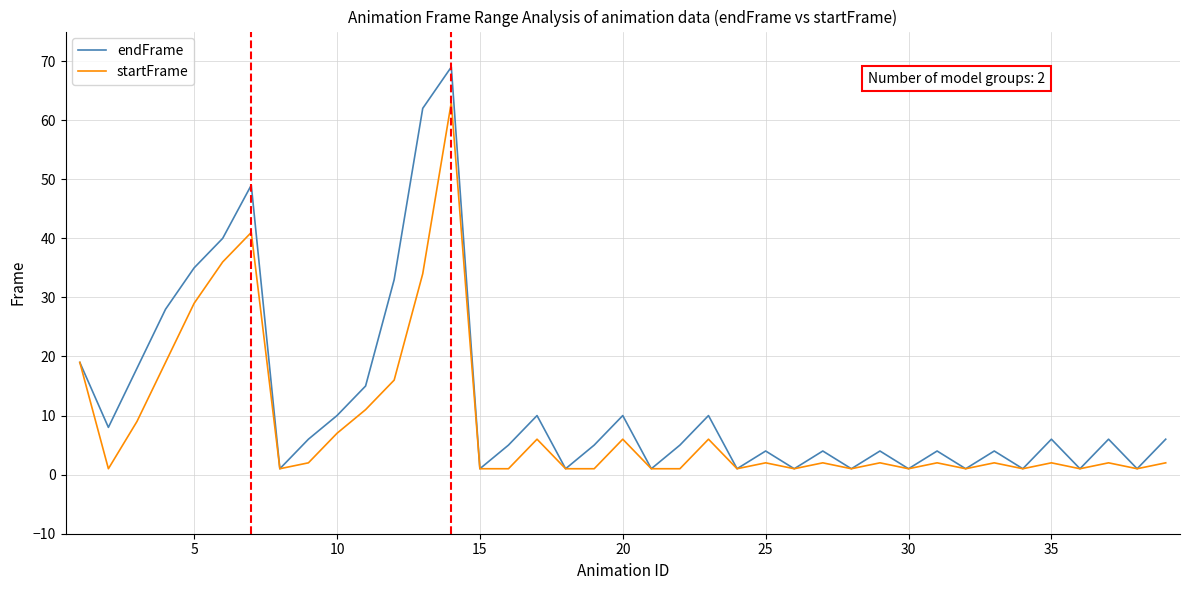

What is the minimum value for startFrame?

1